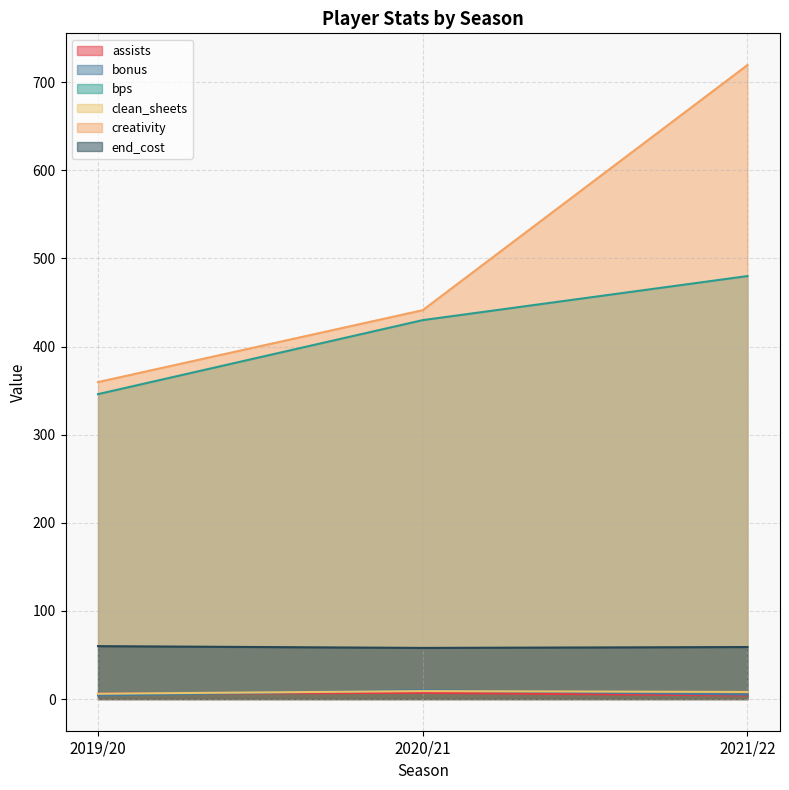

How many values in the assists series exceed 6?

1